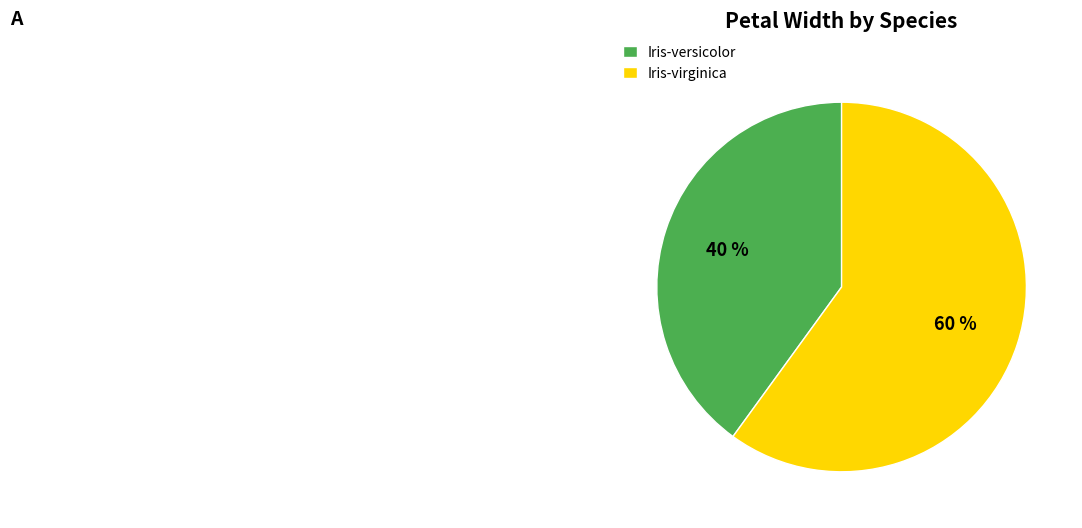

Approximately how many times larger is the value at Iris-versicolor compared to Iris-virginica?

0.7